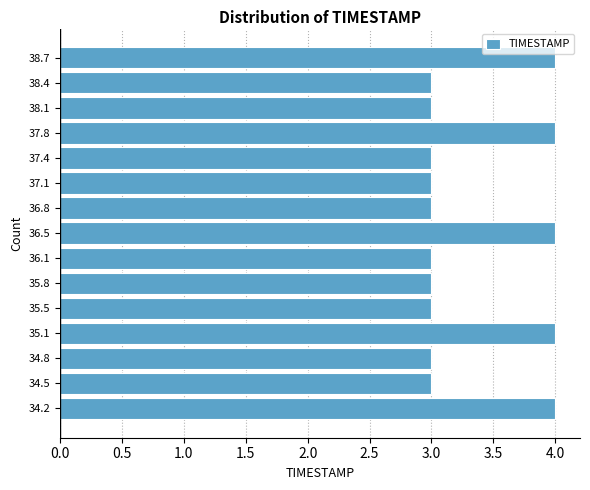

Reading bottom to top, list every bar in this chart as the range it spans on the y-axis followed by its length. Neither the bar edges nor the lengths are printed on the chart, so give them approximately, as read against the axes.

34.00 to 34.35: 4
34.35 to 34.65: 3
34.65 to 35.00: 3
35.00 to 35.30: 4
35.30 to 35.65: 3
35.65 to 35.95: 3
35.95 to 36.30: 3
36.30 to 36.60: 4
36.60 to 36.95: 3
36.95 to 37.25: 3
37.25 to 37.60: 3
37.60 to 37.90: 4
37.90 to 38.25: 3
38.25 to 38.55: 3
38.55 to 38.90: 4